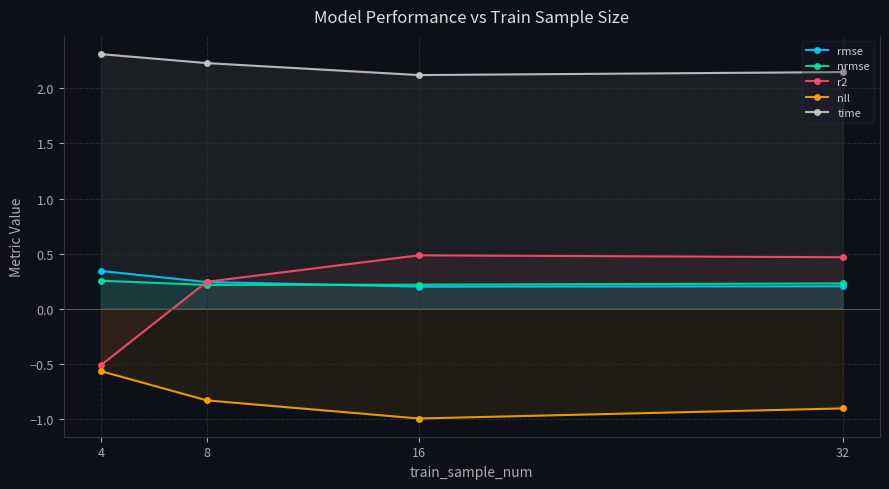

Reading left to right, transcribe all the data shown in this chart.

rmse: 0.3	0.2	0.2	0.2
nrmse: 0.3	0.2	0.2	0.2
r2: -0.5	0.2	0.5	0.5
nll: -0.6	-0.8	-1.0	-0.9
time: 2.3	2.2	2.1	2.1